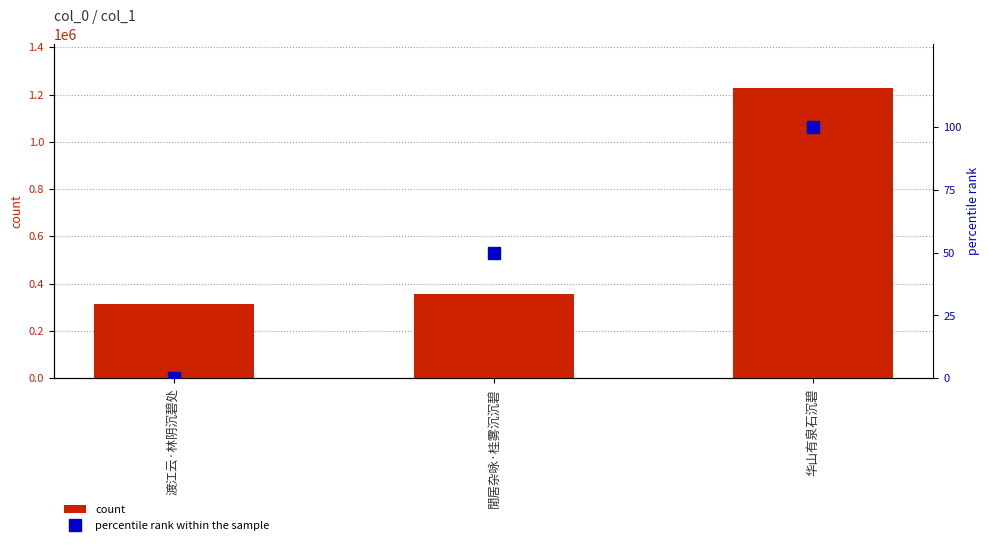

At which label is percentile rank within the sample closest to 50?

閒居杂咏·桂雾沉沉碧